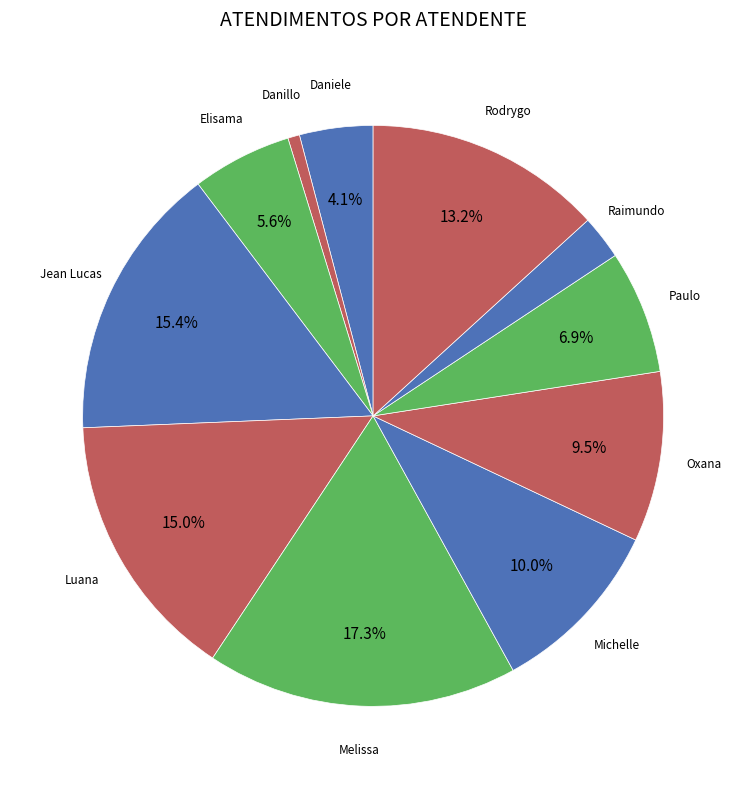

How many slices are in this pie chart?

11